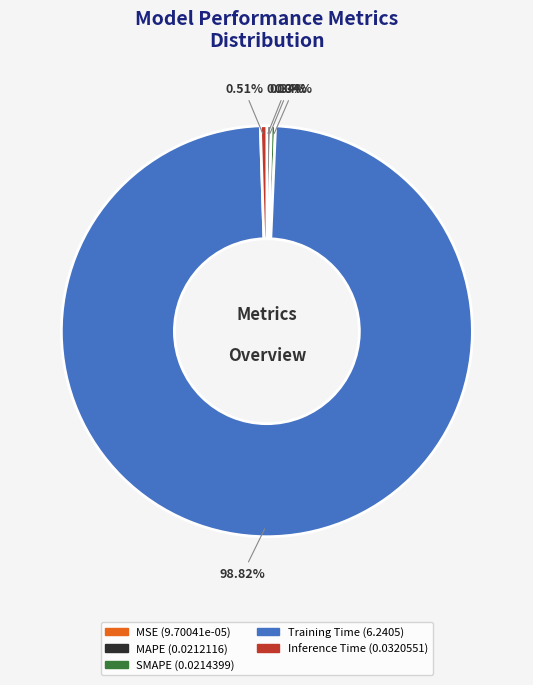

Does any single category account for the majority?

Yes